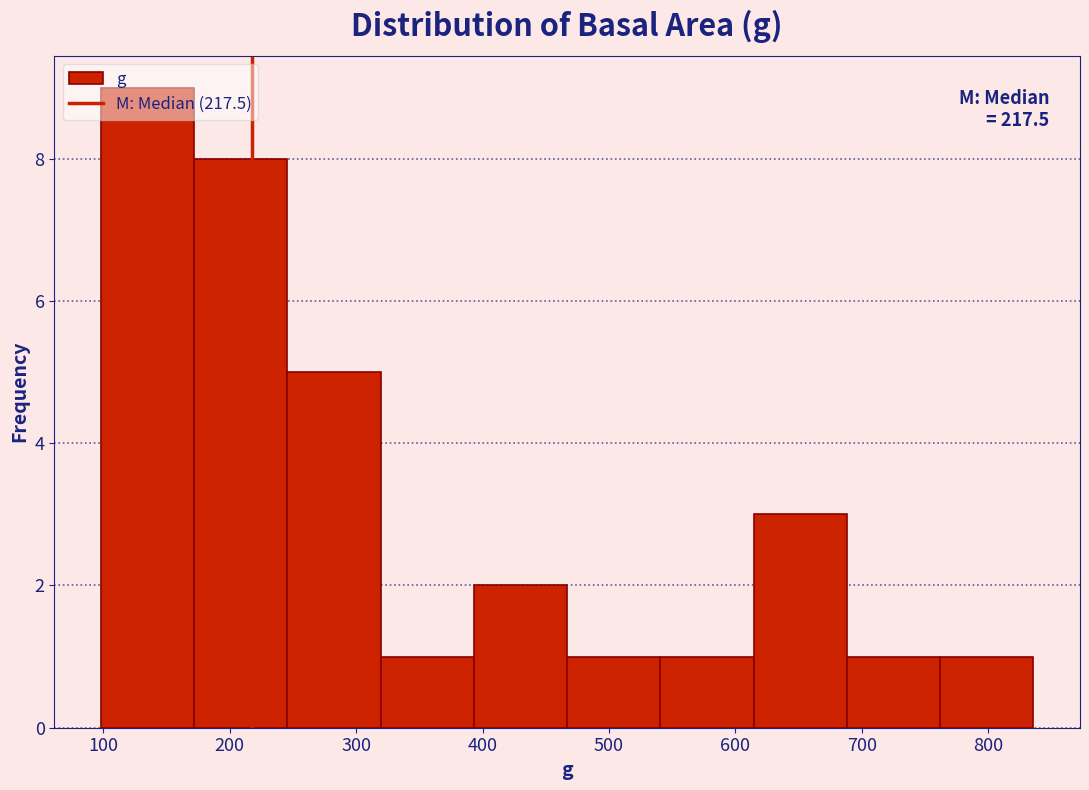

Over which range of the x-axis is the bar tallest?

100 to 170